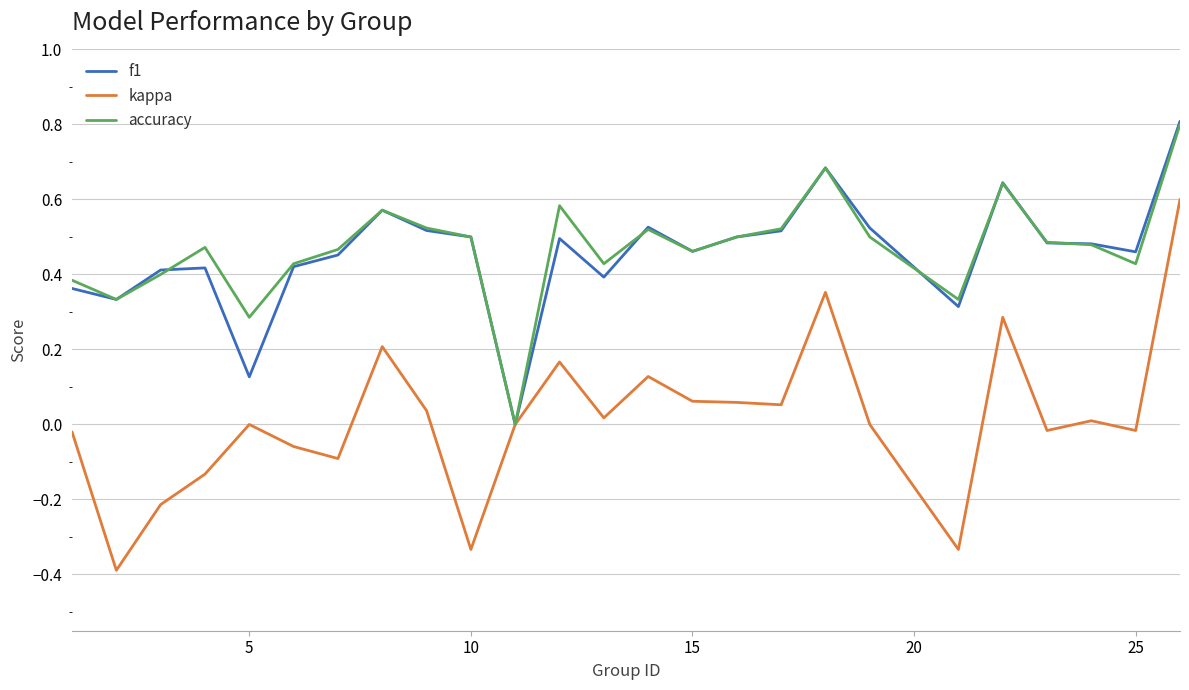

Which series has the widest spread of values?

kappa